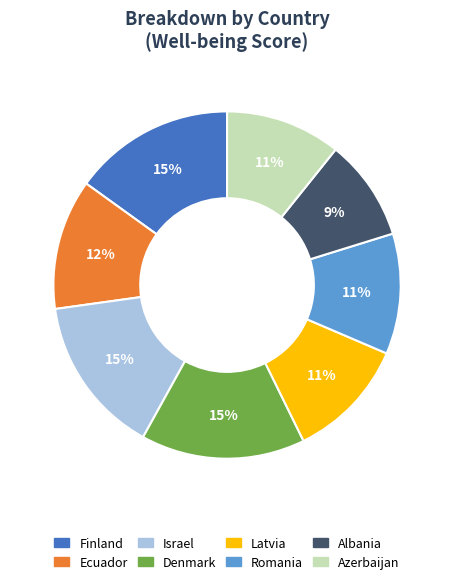

Is there any slice that represents more than half of the pie?

No